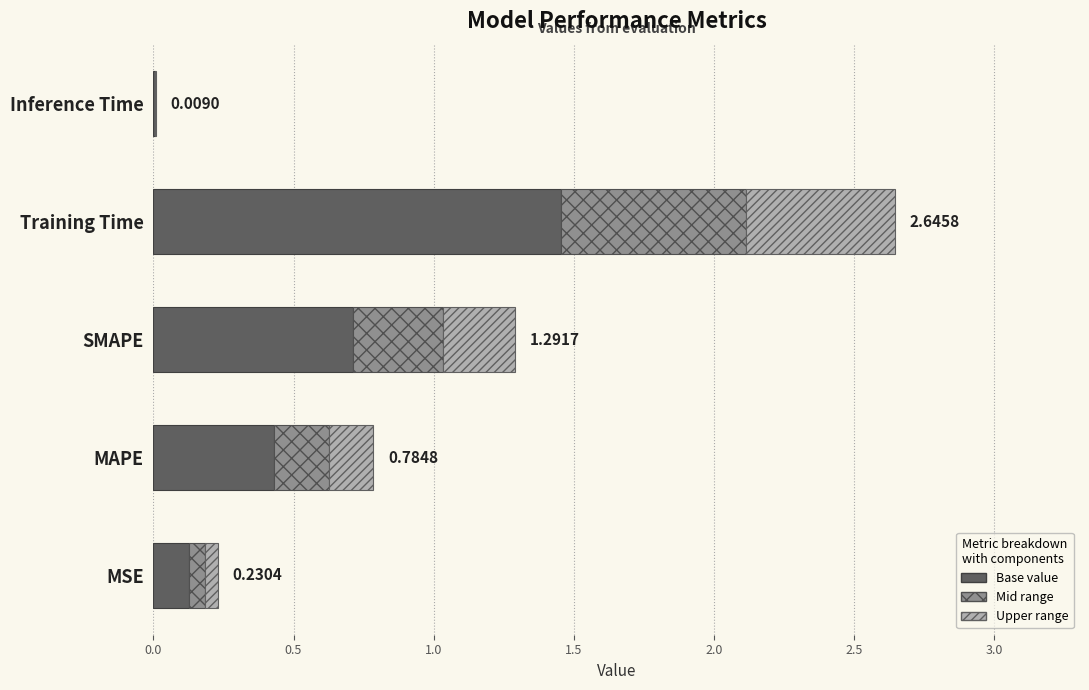

The chart shows a value of 0.0 at Inference Time. True or false?

True